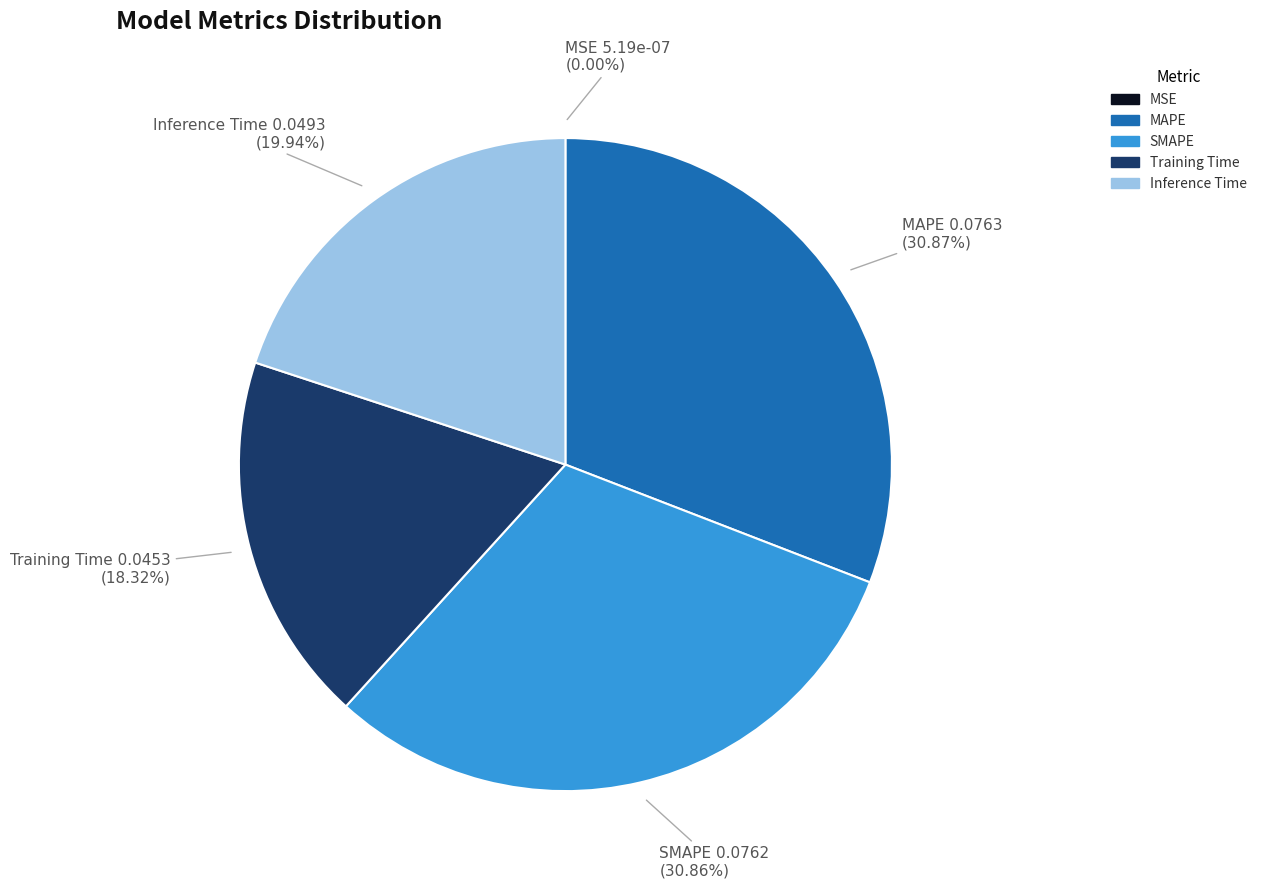

Is there any slice that represents more than half of the pie?

No